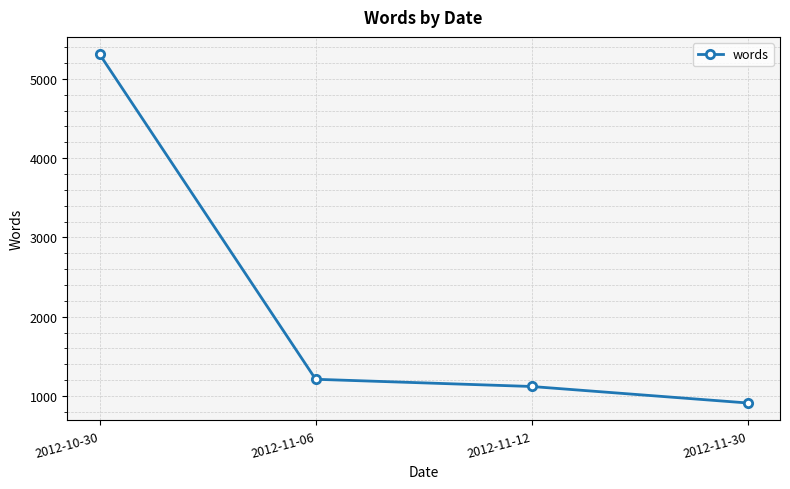

How many values are below 1210?

2